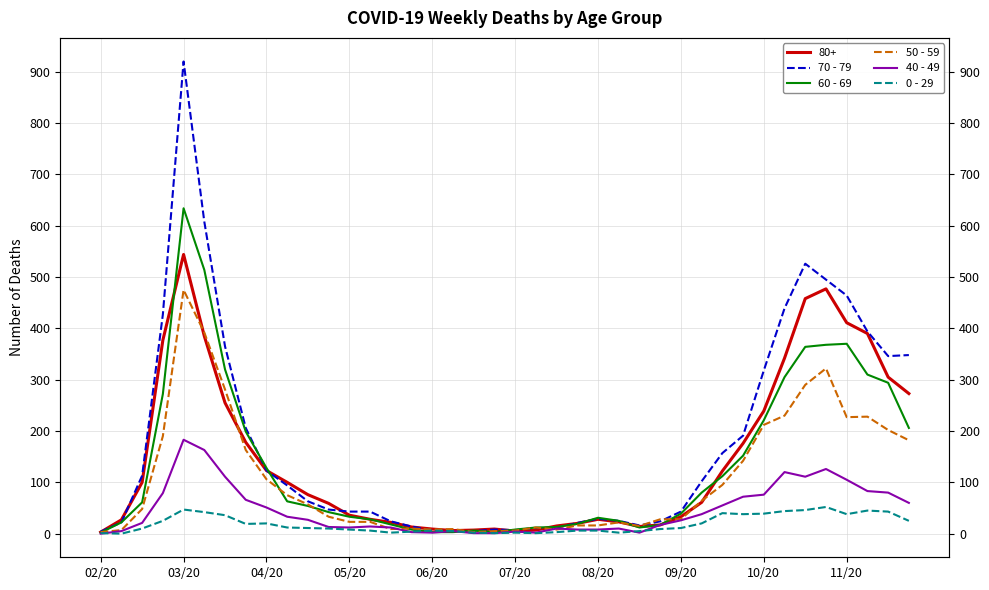

What is the greatest value displayed?

920